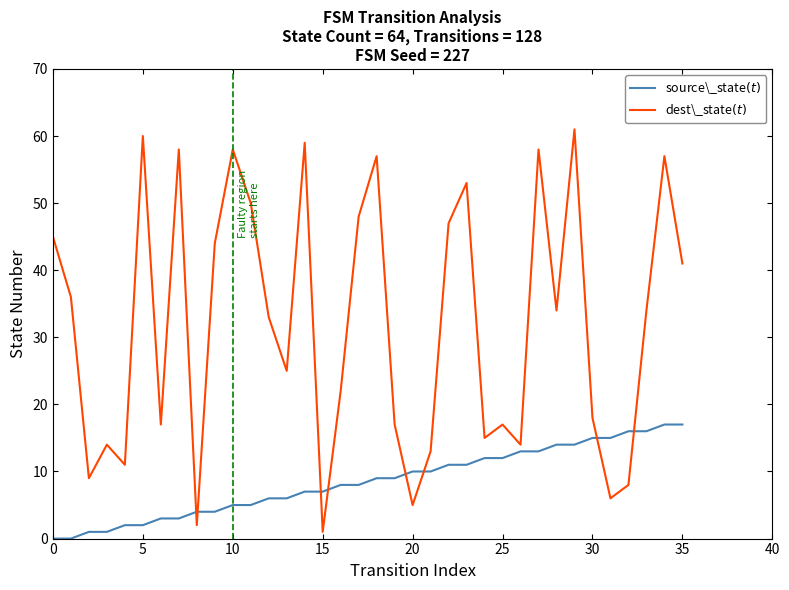

What is the greatest value displayed?

61